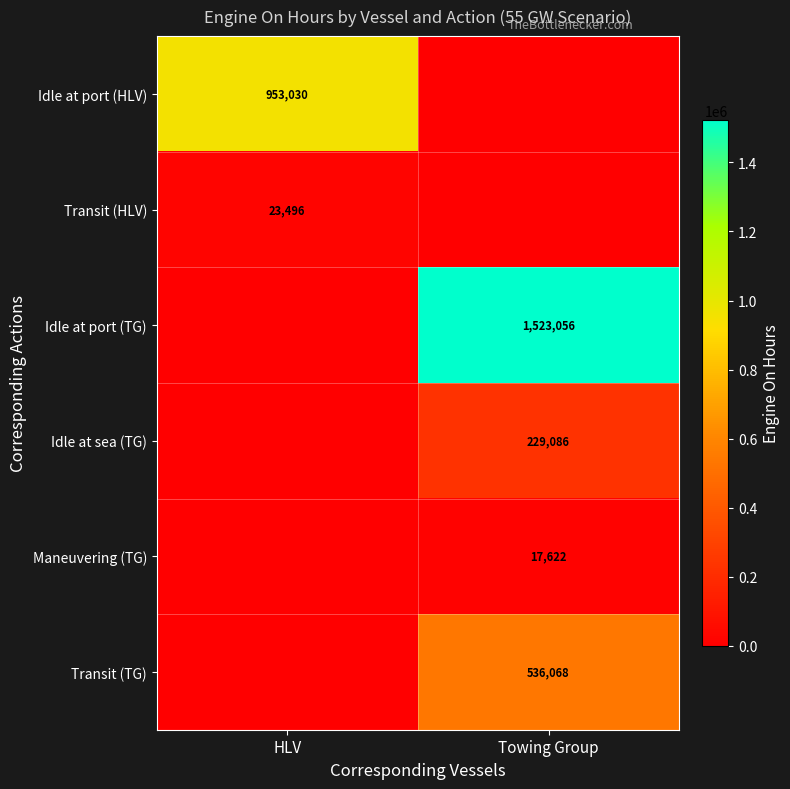

Between Towing Group and HLV, which is larger?

HLV